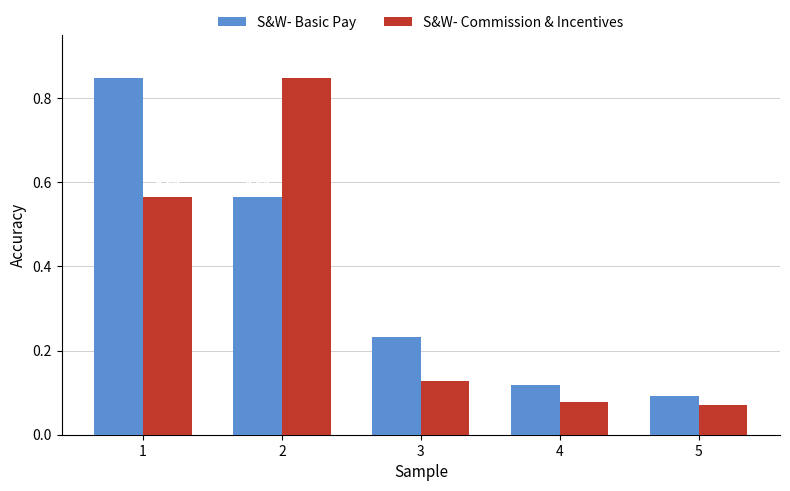

Which series changed the most between 3 and 4?

S&W- Basic Pay